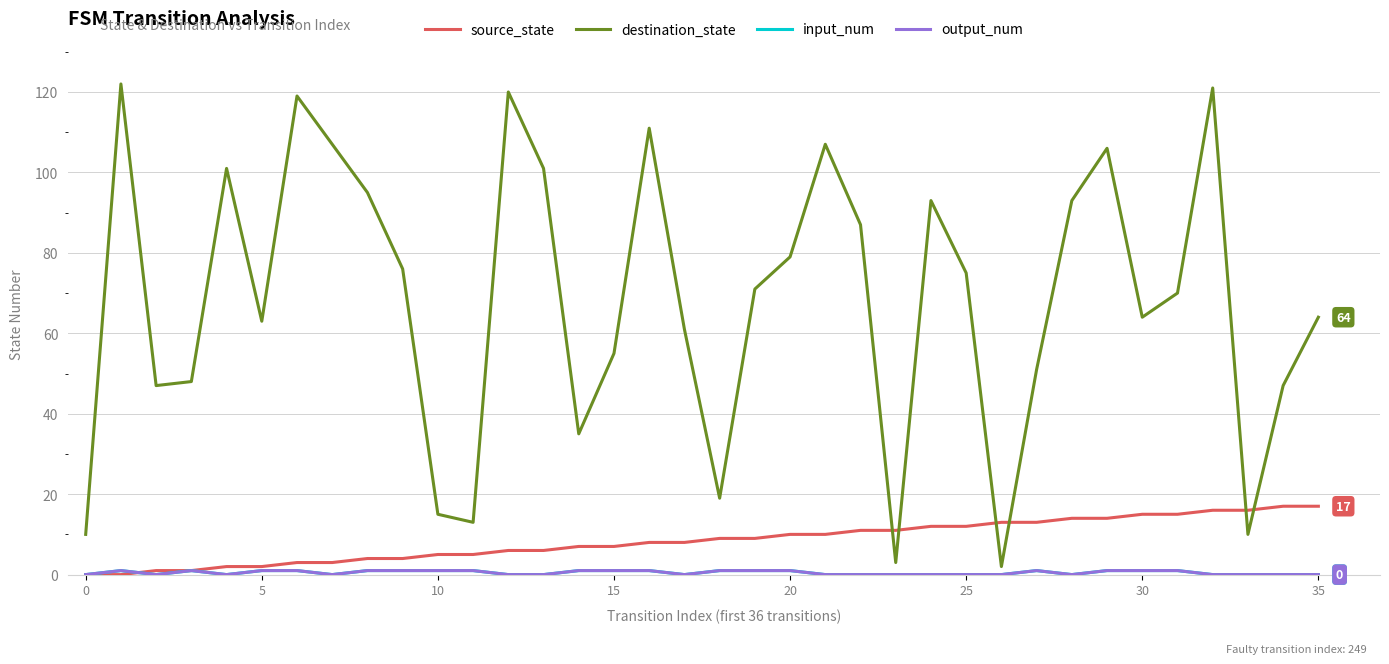

Does the chart display data point markers on the line(s)?

No